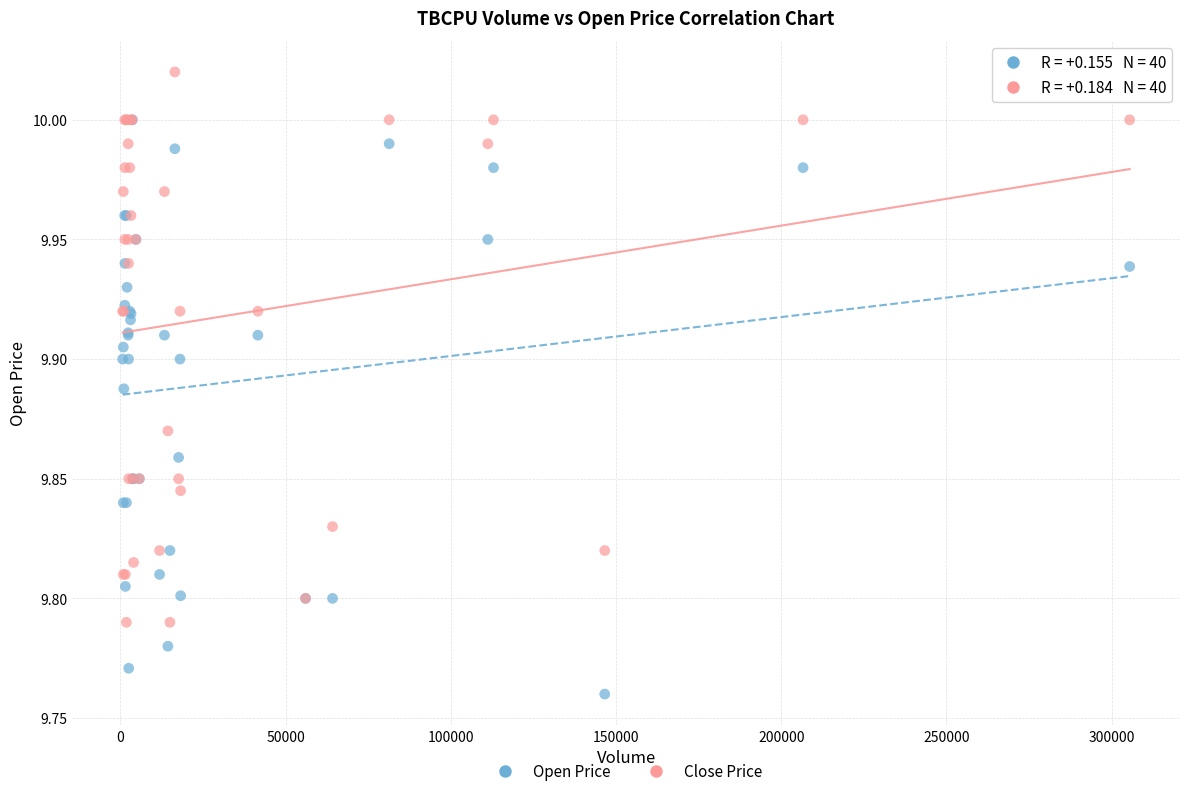

What are all the series names shown in the legend?

Open Price, Close Price